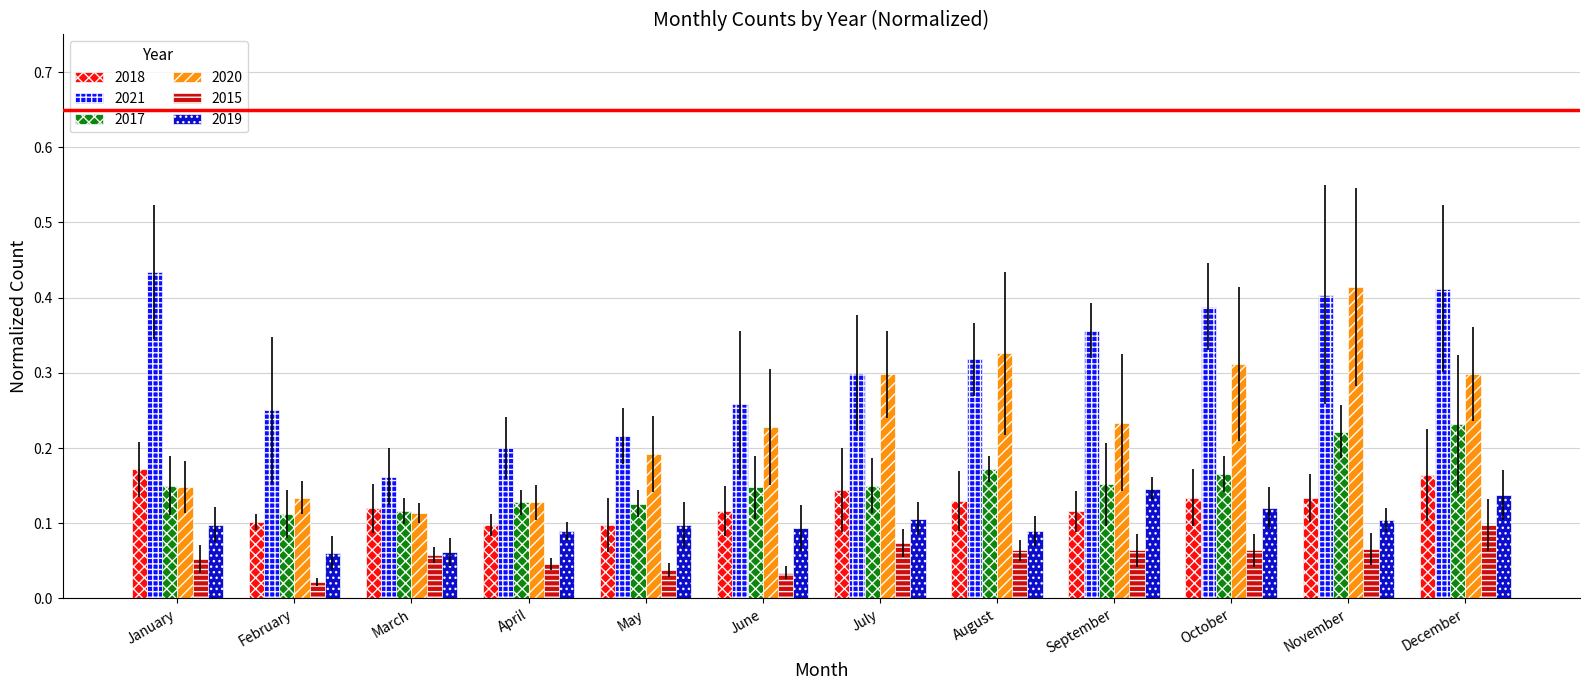

What is the average value of the 2017 series?

0.2